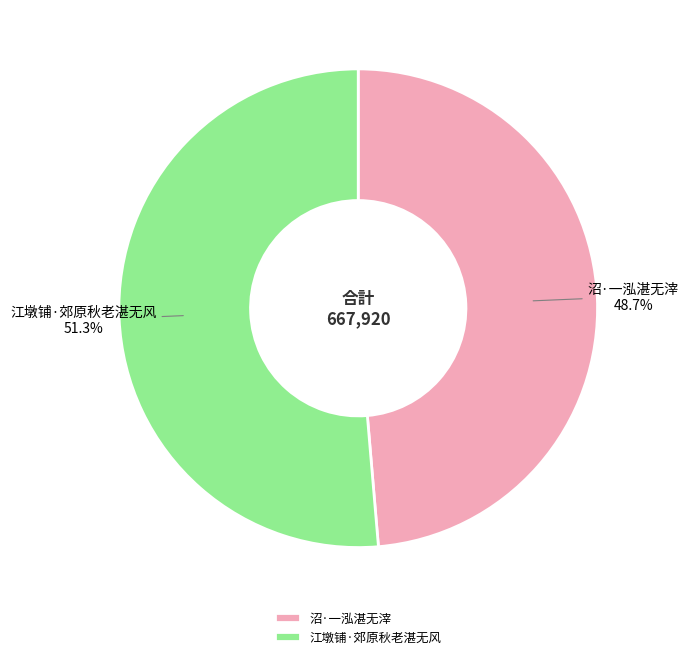

Approximately how many times larger is the value at 沼·一泓湛无滓 compared to 江墩铺·郊原秋老湛无风?

0.9